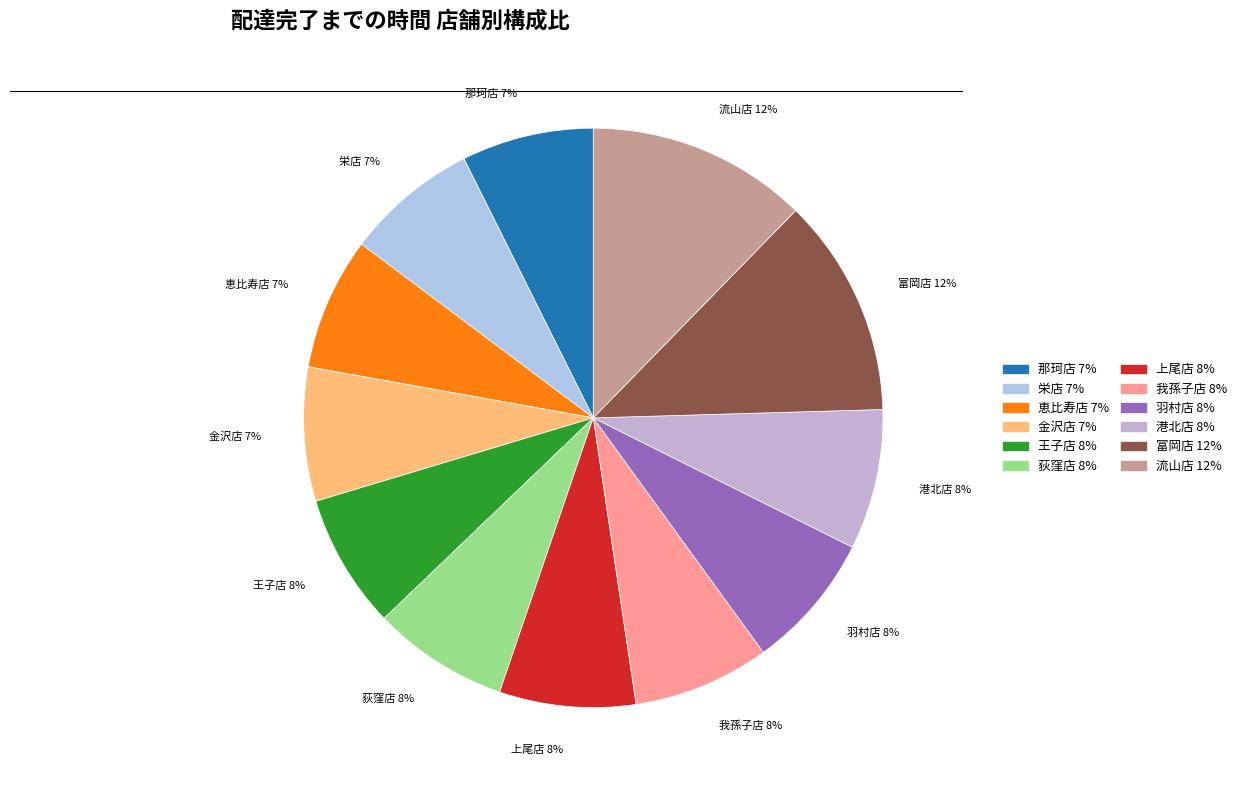

What percentage is the 栄店 slice, to the nearest percent?

7%